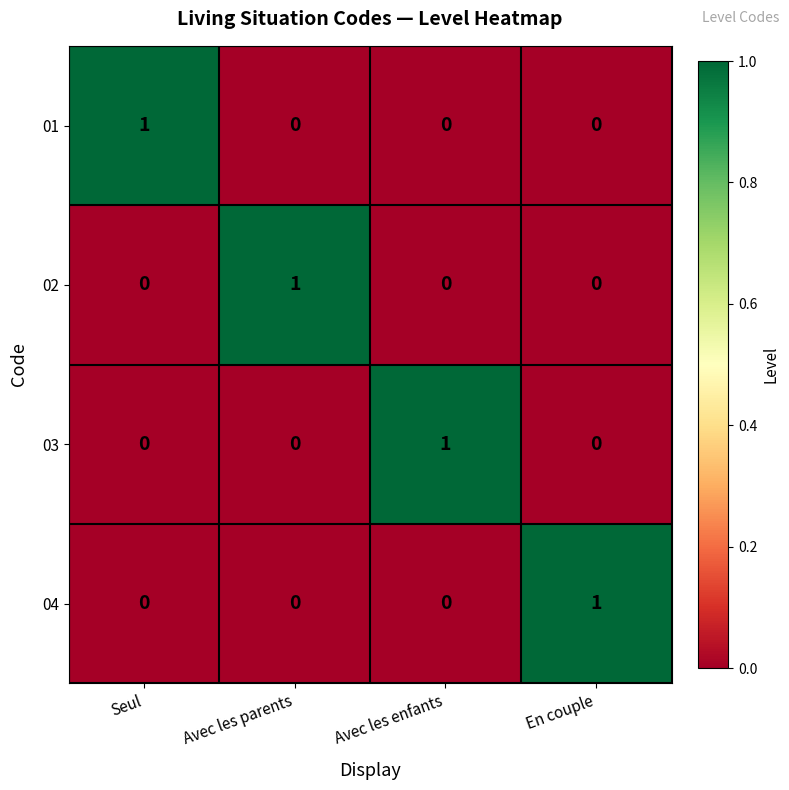

At which label does 02 reach its peak?

Avec les parents